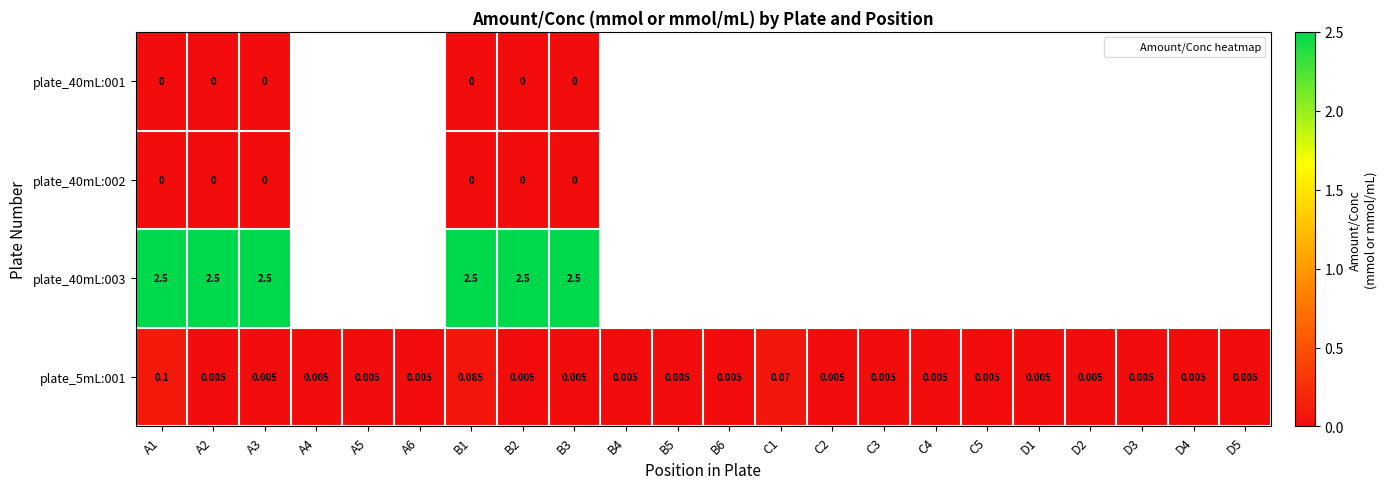

At how many categories does at least one series exceed 0?

22